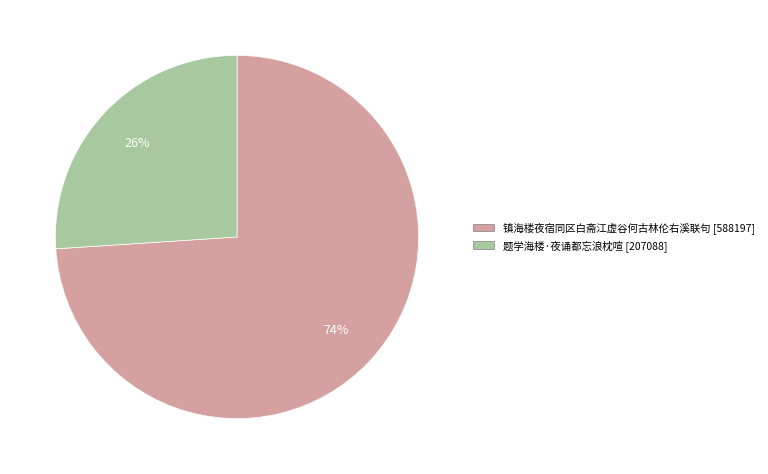

Which category has the biggest portion of the pie?

镇海楼夜宿同区白斋江虚谷何古林伦右溪联句